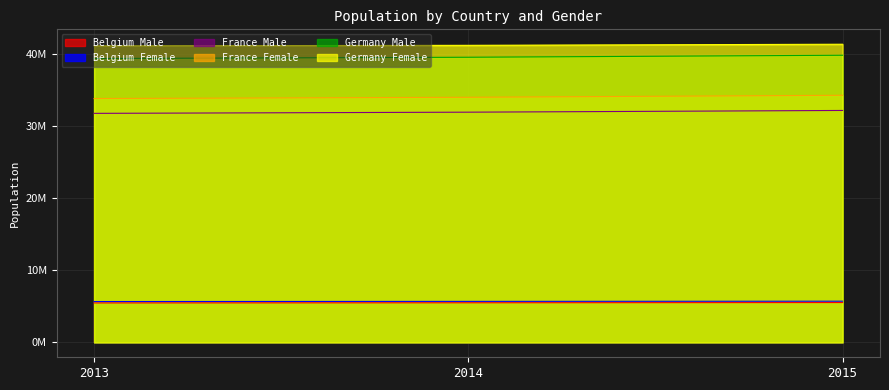

What are all the series names shown in the legend?

Belgium Male, Belgium Female, France Male, France Female, Germany Male, Germany Female